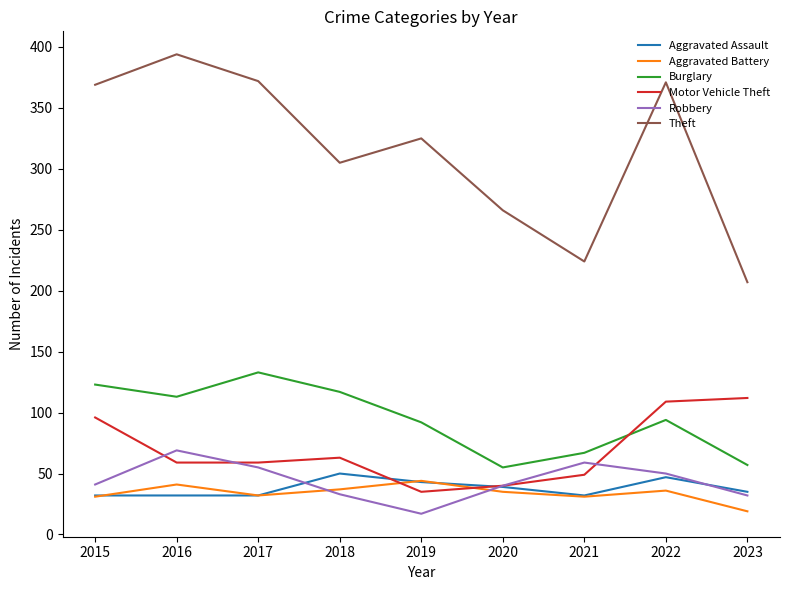

Between 2017 and 2020, which series saw the biggest shift?

Theft